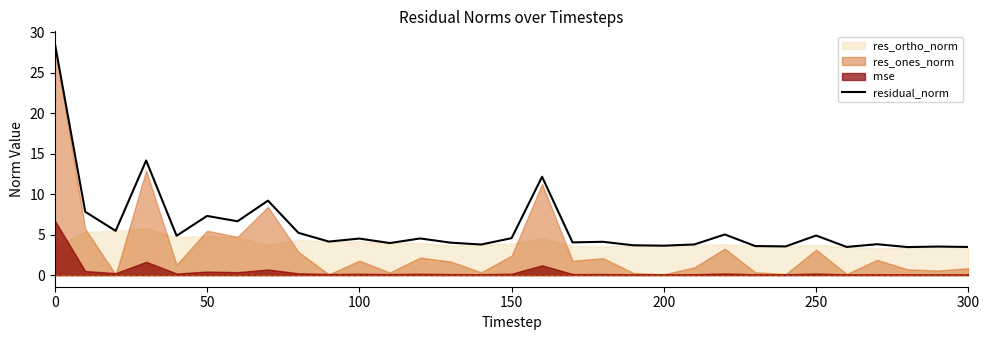

Approximately how many times larger is the value at 7 compared to 300?

1.4